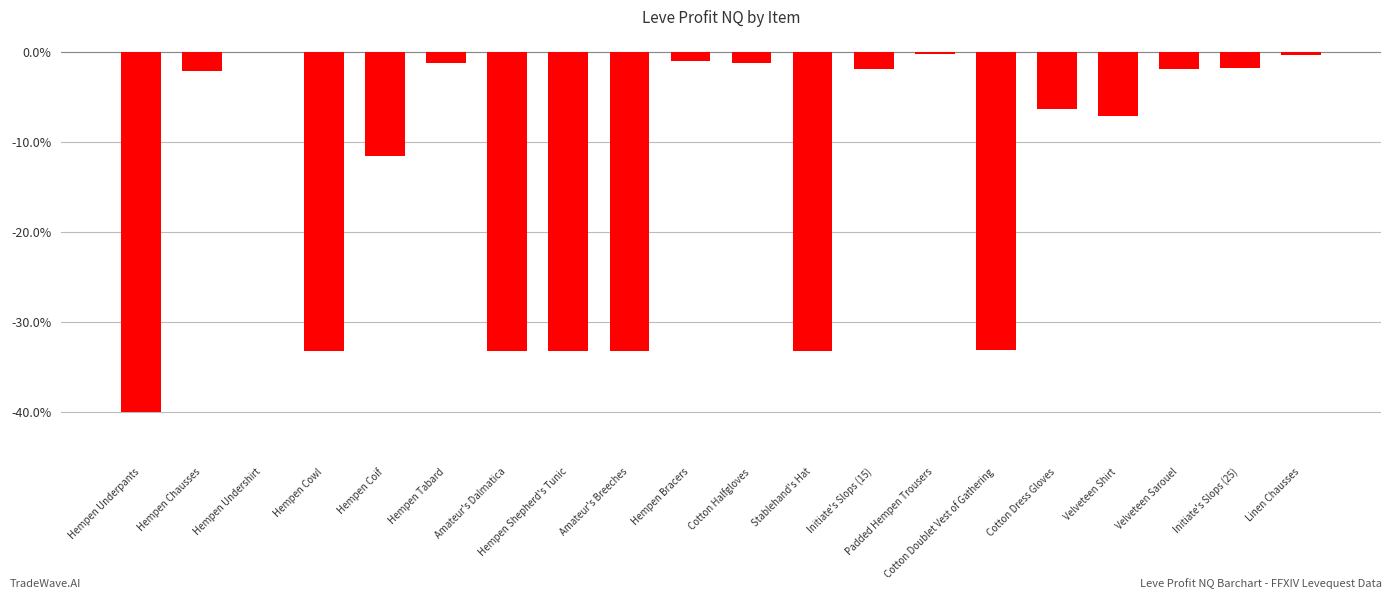

How many distinct data groups are displayed?

1